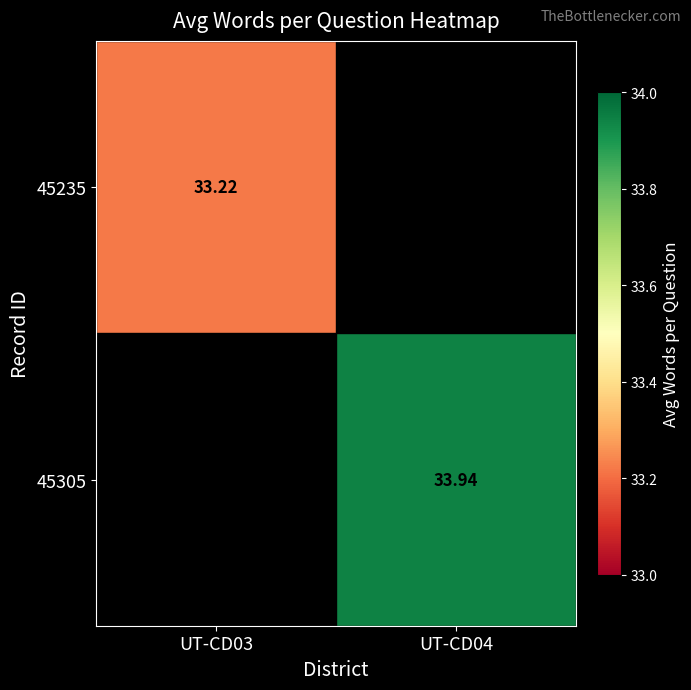

Which series has the widest spread of values?

45235